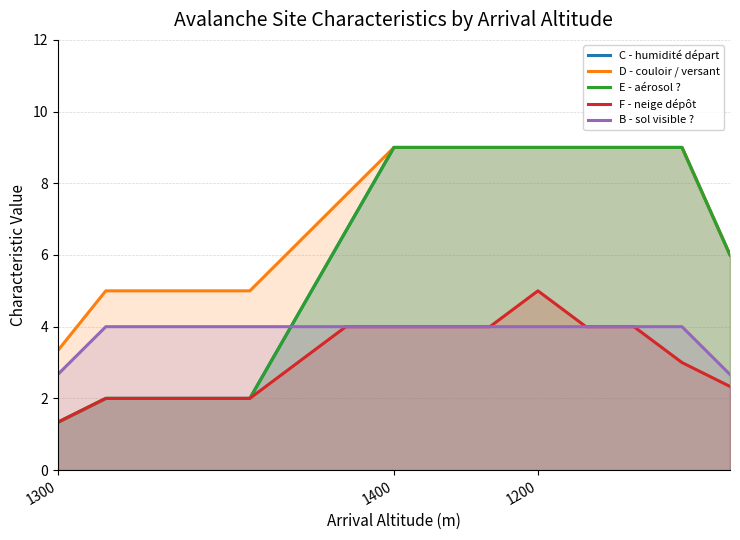

After their last crossing, which series has the higher values: E - aérosol ? or B - sol visible ??

E - aérosol ?